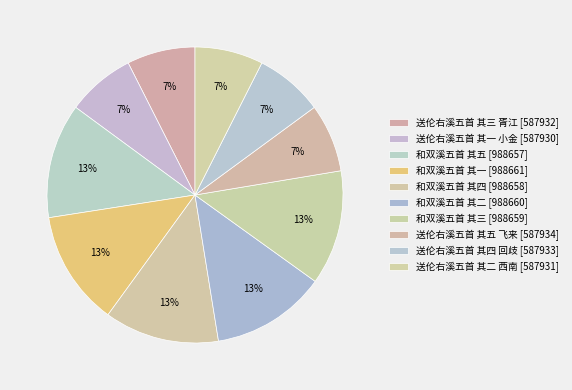

How many segments does this pie chart have?

10